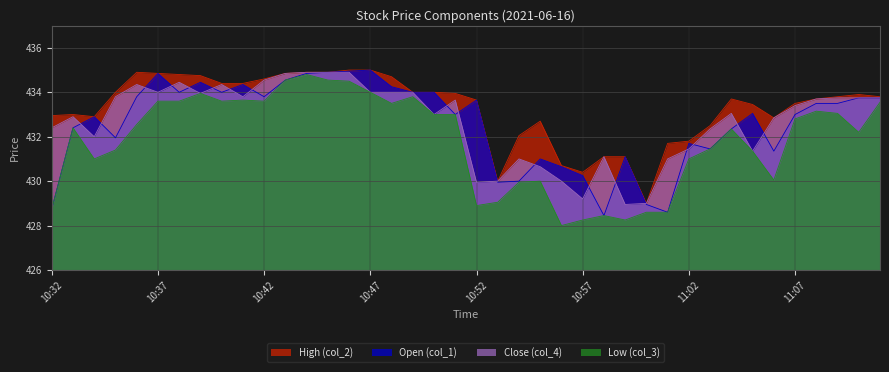

In col_4, how many points are lower than both neighbors (excluding endpoints)?

9